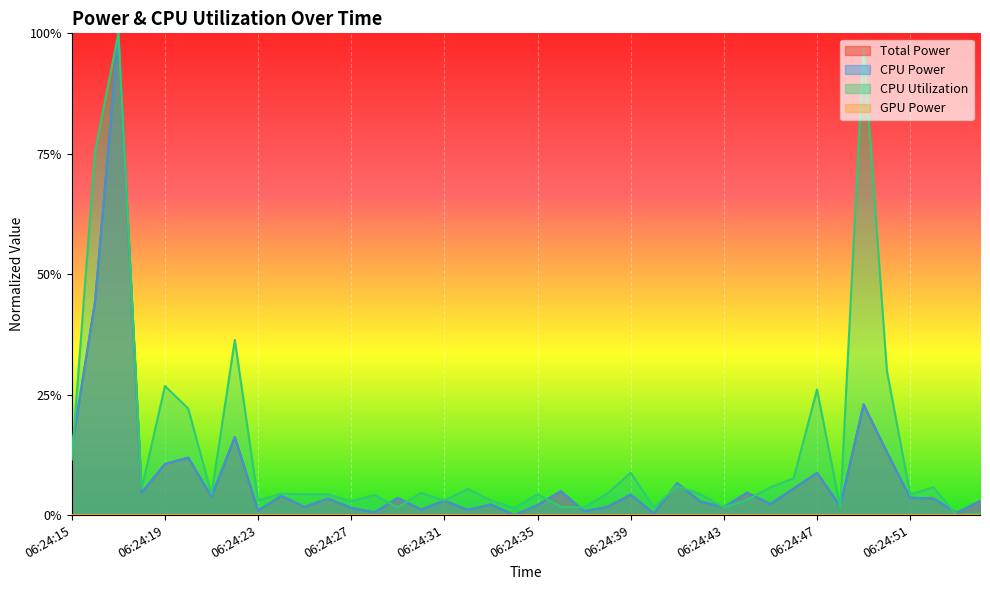

At which category is the sum across all series the highest?

06:24:17